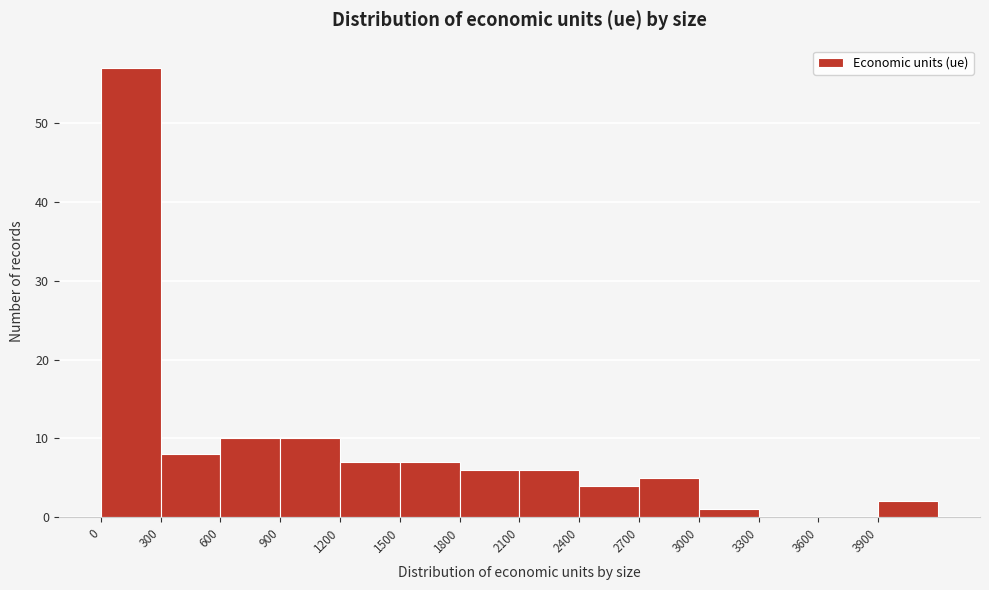

Which range on the x-axis has the tallest bar?

0 to 300